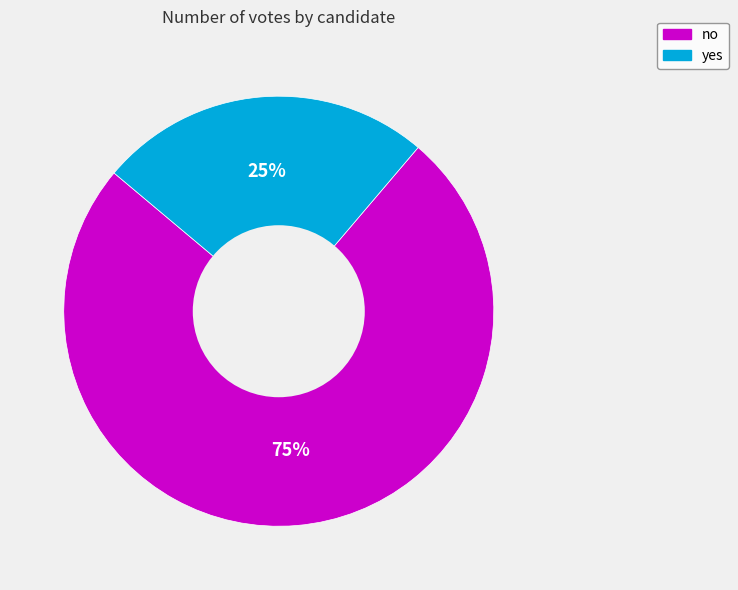

What is the ratio of the value at yes to the value at no?

0.3